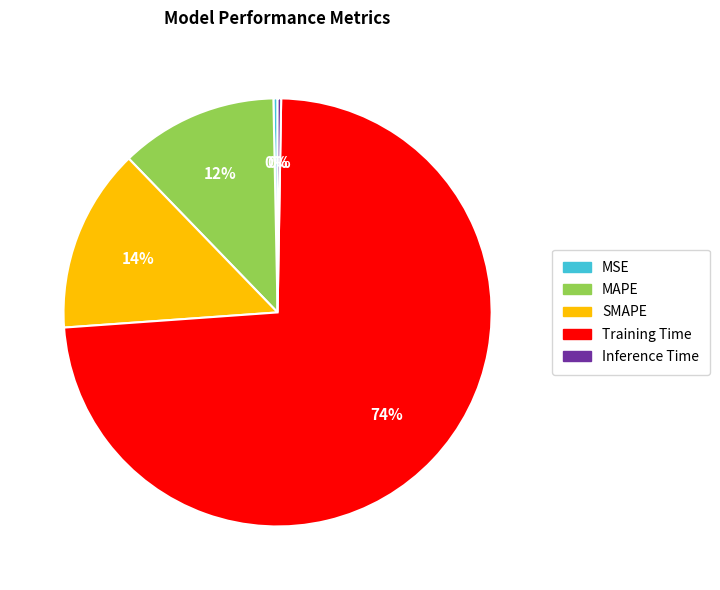

What percentage is the Training Time slice, to the nearest percent?

74%